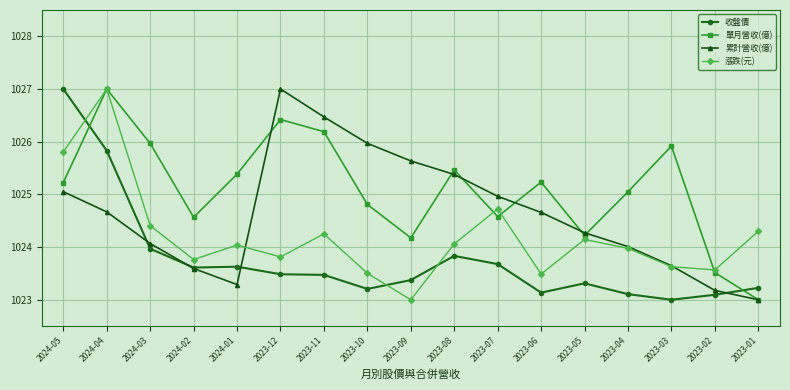

At which category is the sum across all series the highest?

2024-04